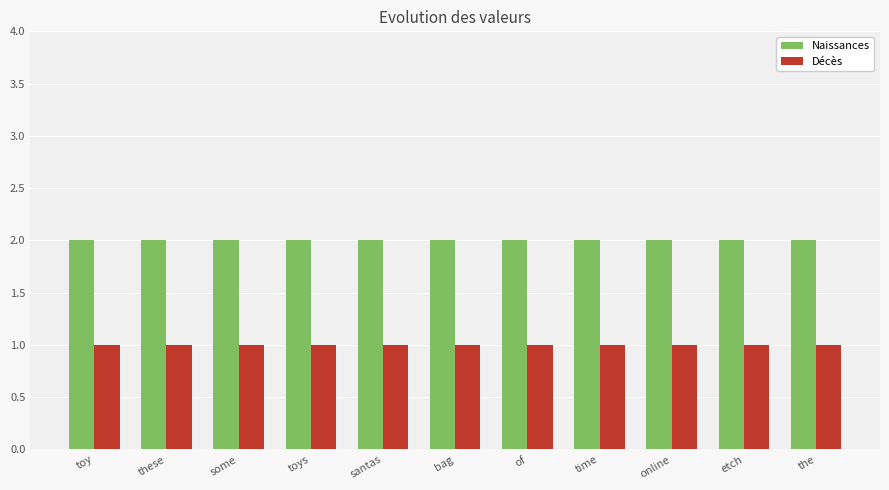

What is the average value of the Décès series?

1